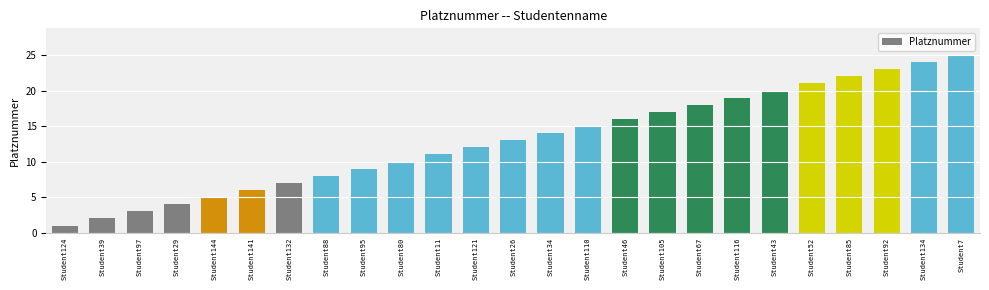

What is the average value?

13